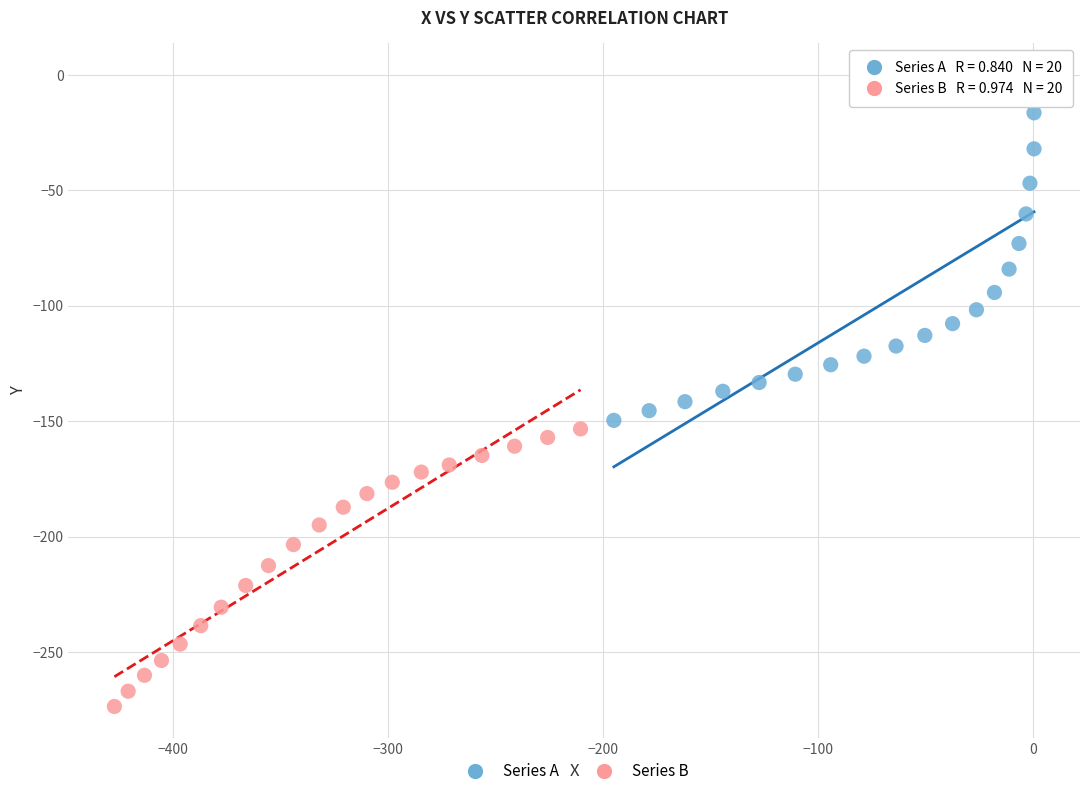

Which series contains the lowest Y value?

Series B